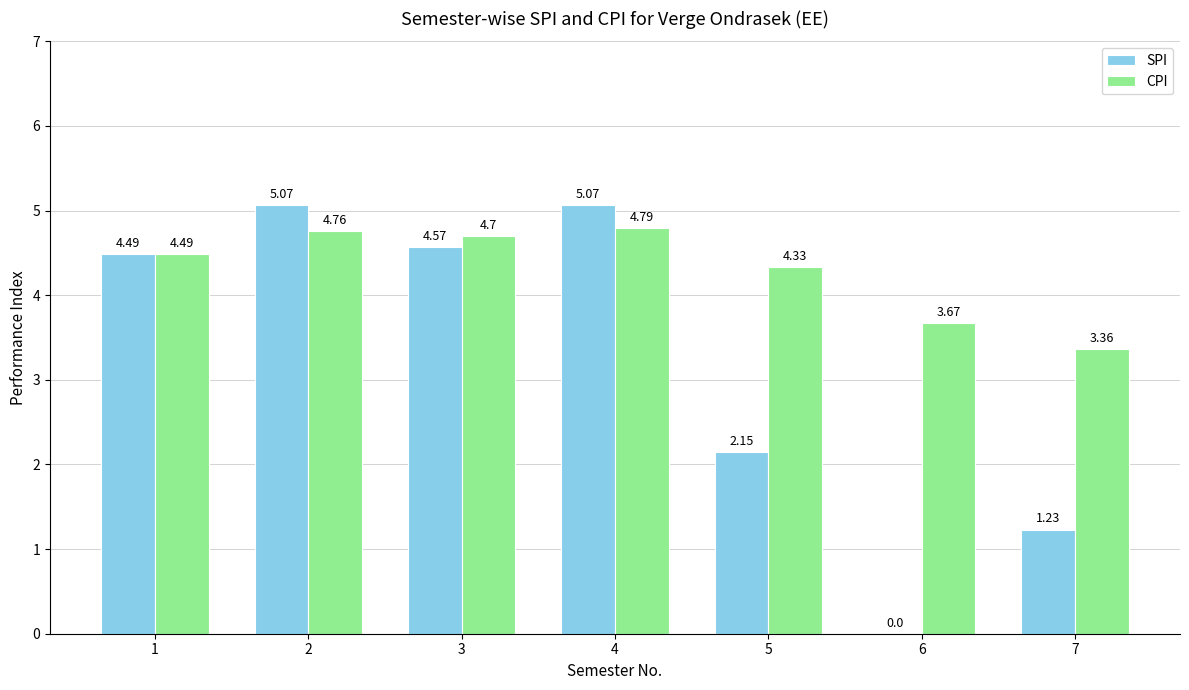

Is it true that SPI equals 6.6 at 1?

False